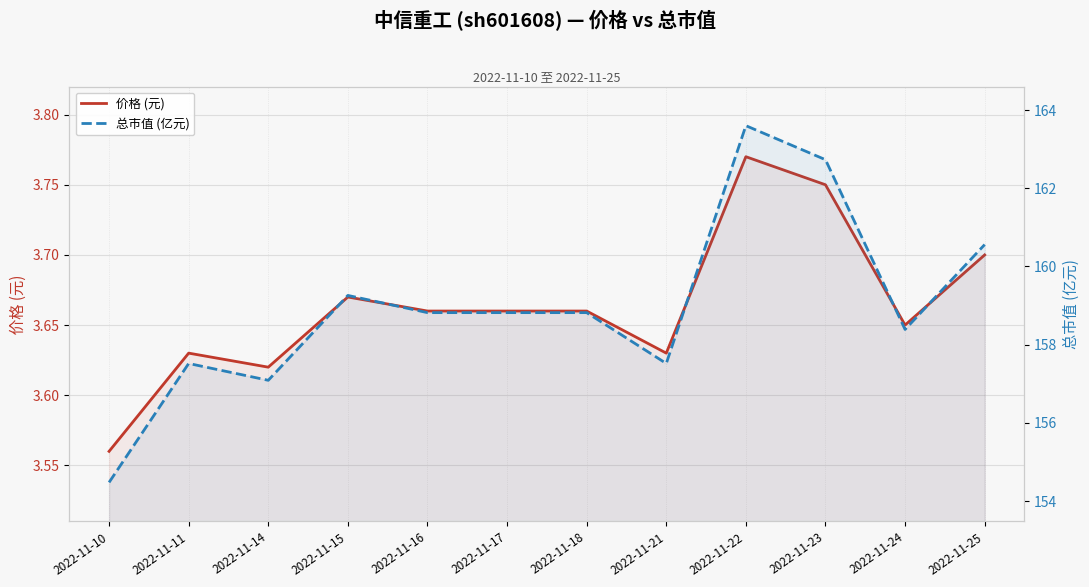

At which category is the sum across all series the highest?

2022-11-22